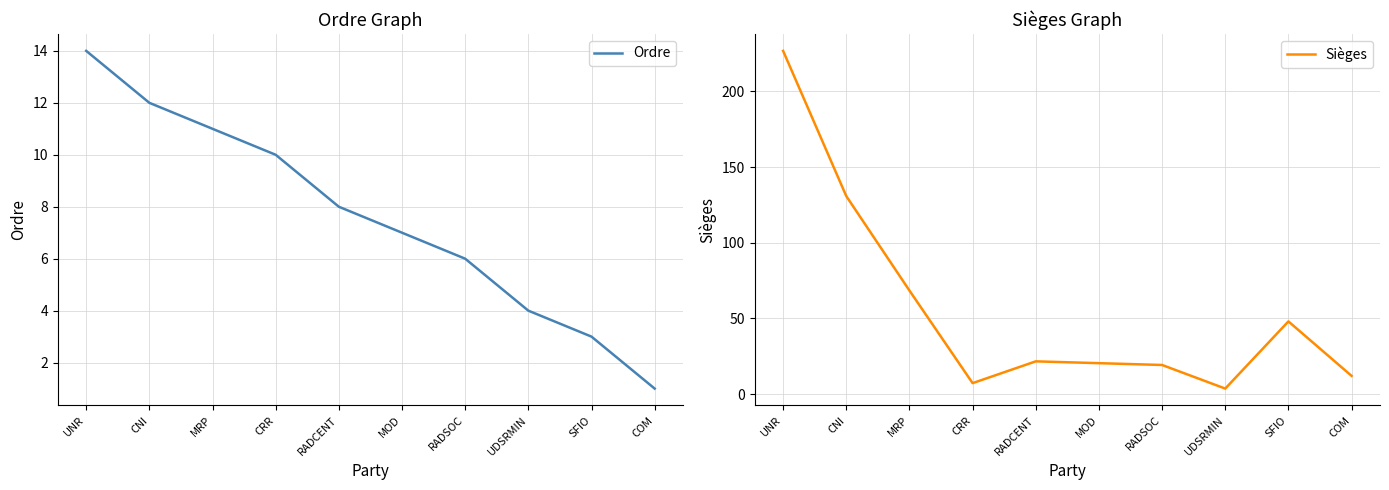

What is the label of the 1st point from the left?

UNR